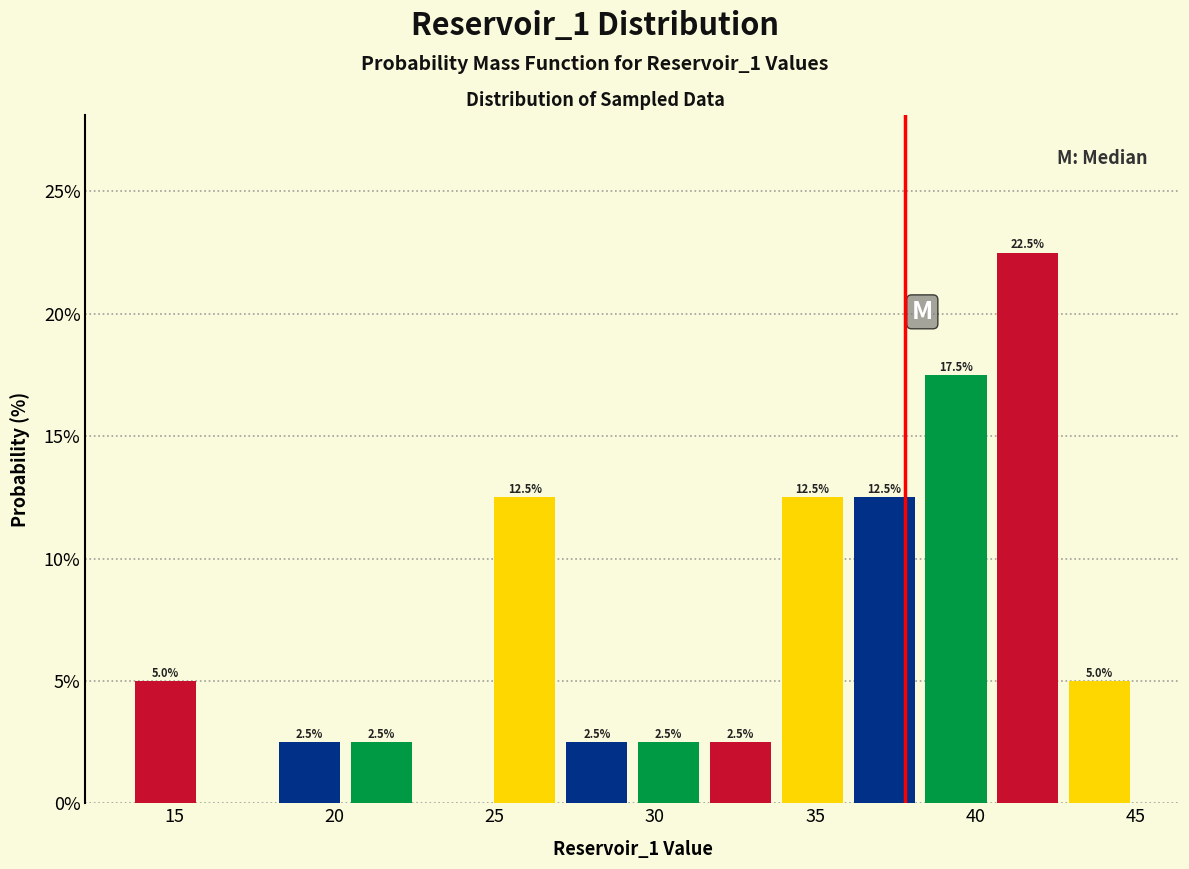

Which range on the x-axis has the tallest bar?

40.5 to 43.0